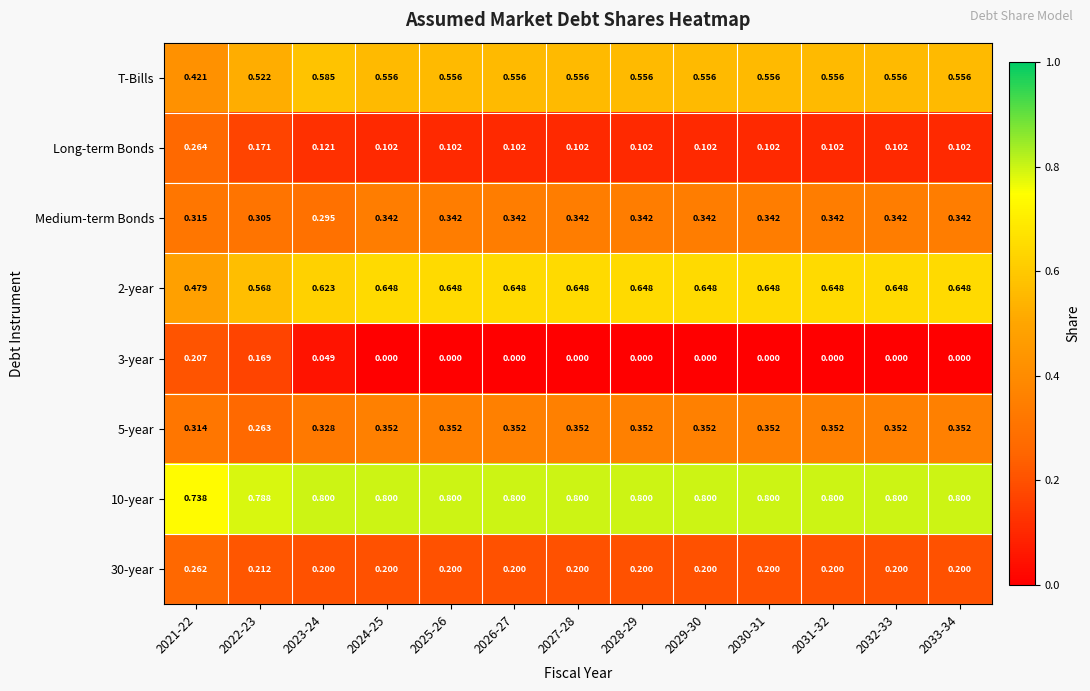

What is the total value across all series at 2030-31?

3.0